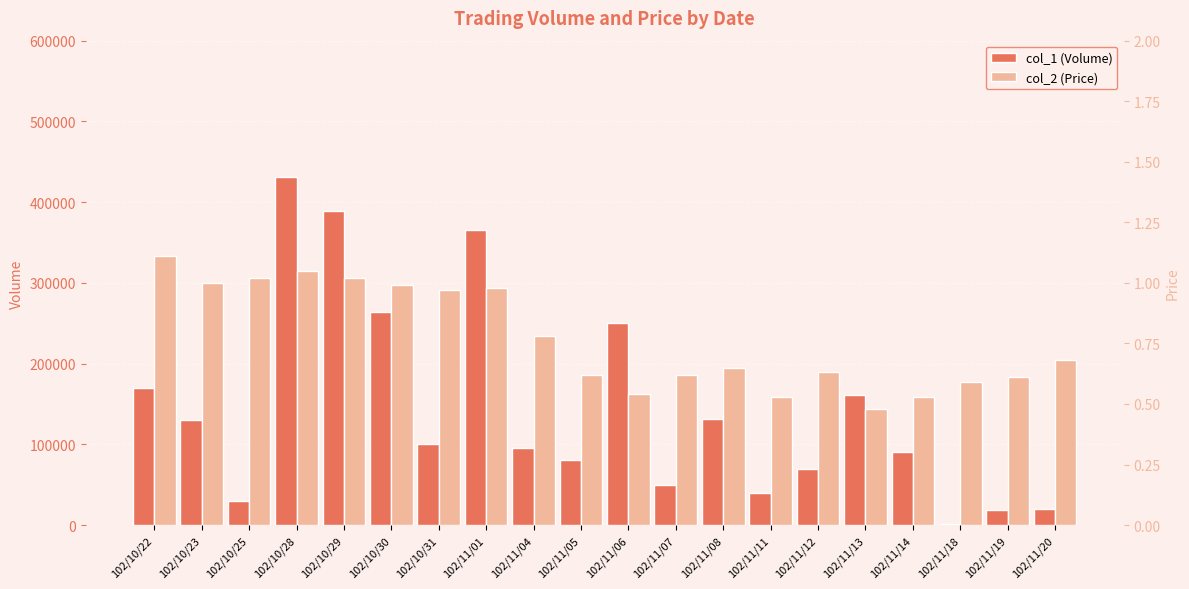

At which category is the sum across all series the highest?

102/10/28